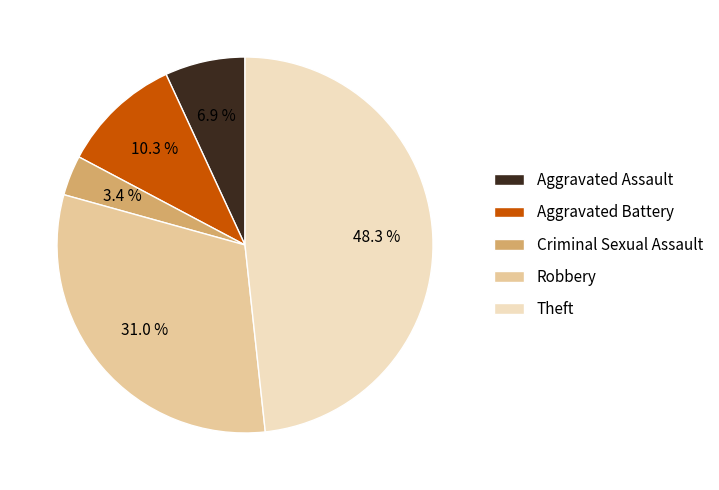

How many segments does this pie chart have?

5